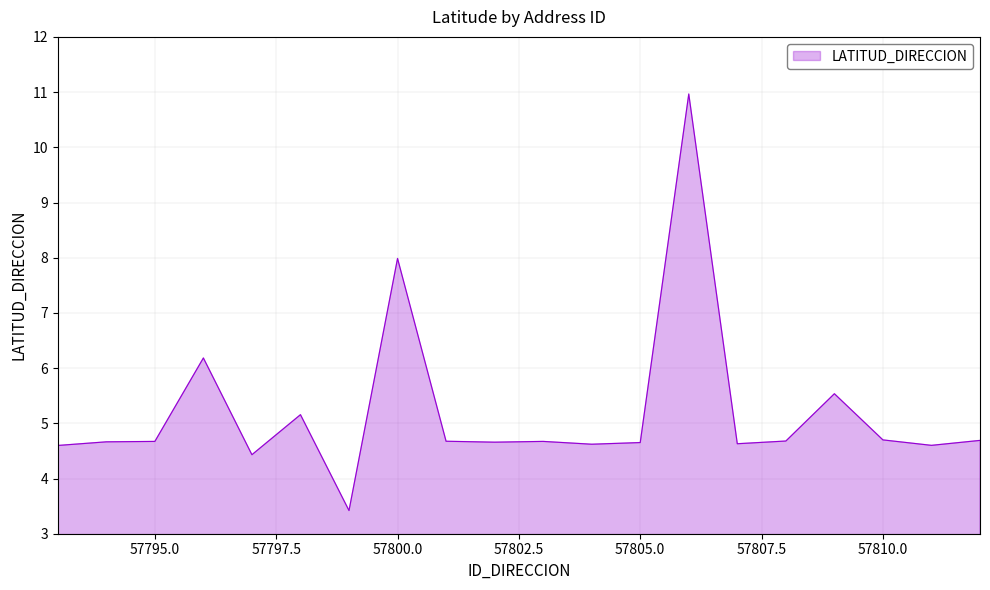

What is the greatest value displayed?

11.0